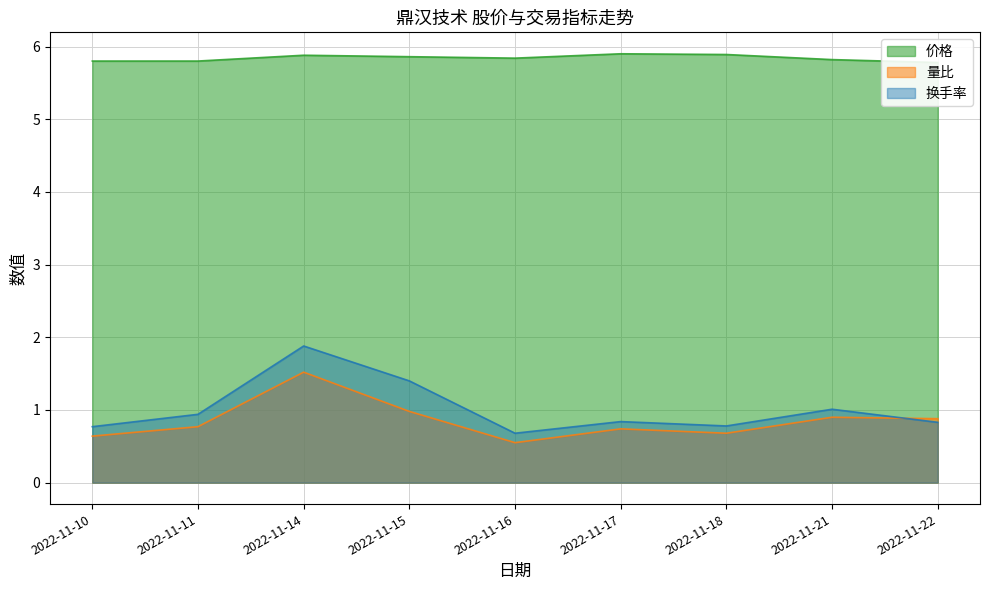

Reading left to right, extract all data points from this chart.

价格: 2022-11-10=5.8	2022-11-11=5.8	2022-11-14=5.9	2022-11-15=5.9	2022-11-16=5.8	2022-11-17=5.9	2022-11-18=5.9	2022-11-21=5.8	2022-11-22=5.8
量比: 2022-11-10=0.6	2022-11-11=0.8	2022-11-14=1.5	2022-11-15=1.0	2022-11-16=0.6	2022-11-17=0.7	2022-11-18=0.7	2022-11-21=0.9	2022-11-22=0.9
换手率: 2022-11-10=0.8	2022-11-11=0.9	2022-11-14=1.9	2022-11-15=1.4	2022-11-16=0.7	2022-11-17=0.8	2022-11-18=0.8	2022-11-21=1.0	2022-11-22=0.8